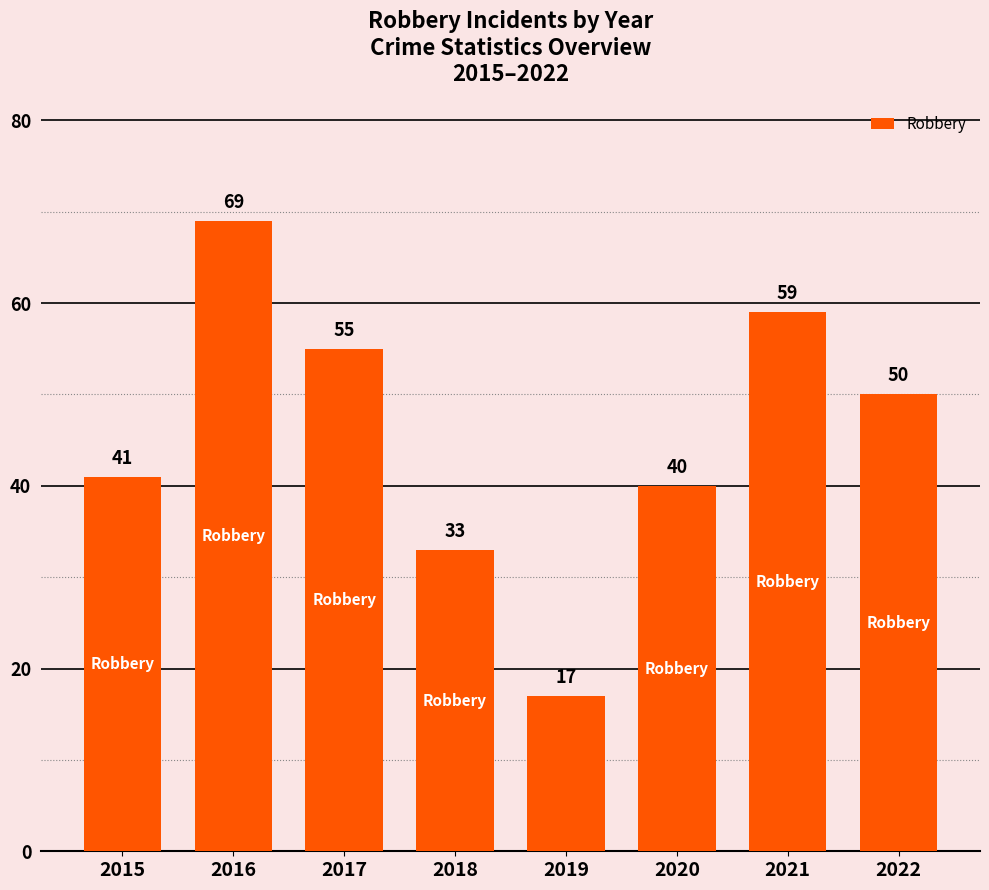

Is it true that the value at 2016 is 120?

False